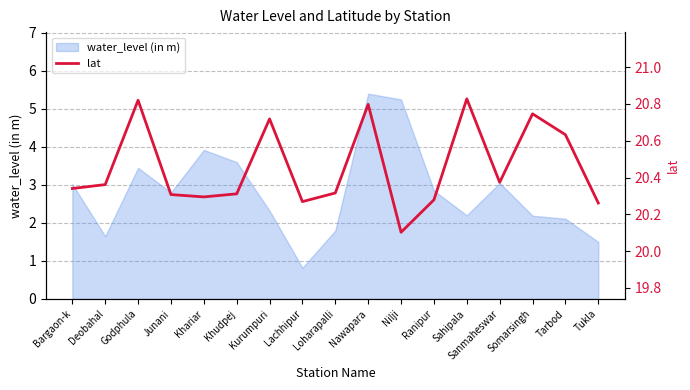

At which label does water_level (in m) reach its minimum?

Lachhipur